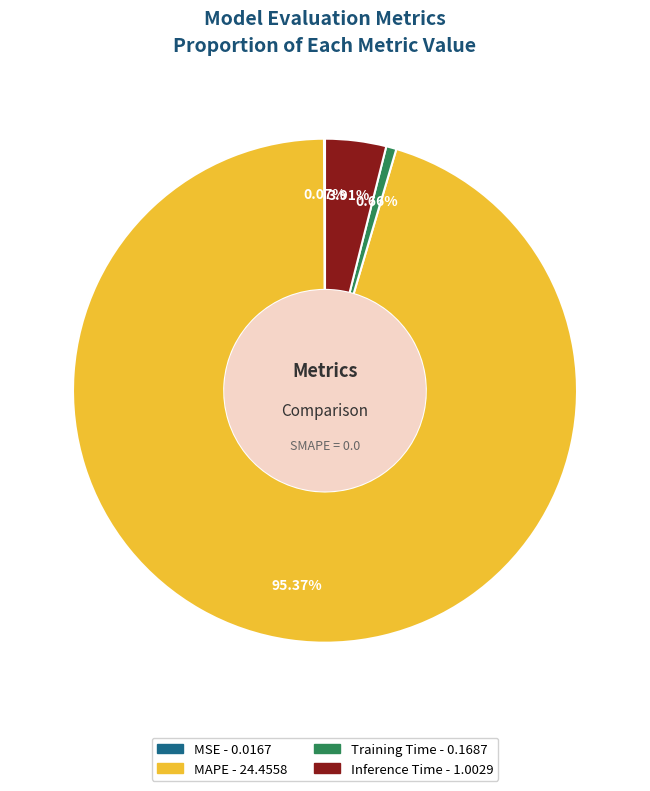

Does any single category account for the majority?

Yes